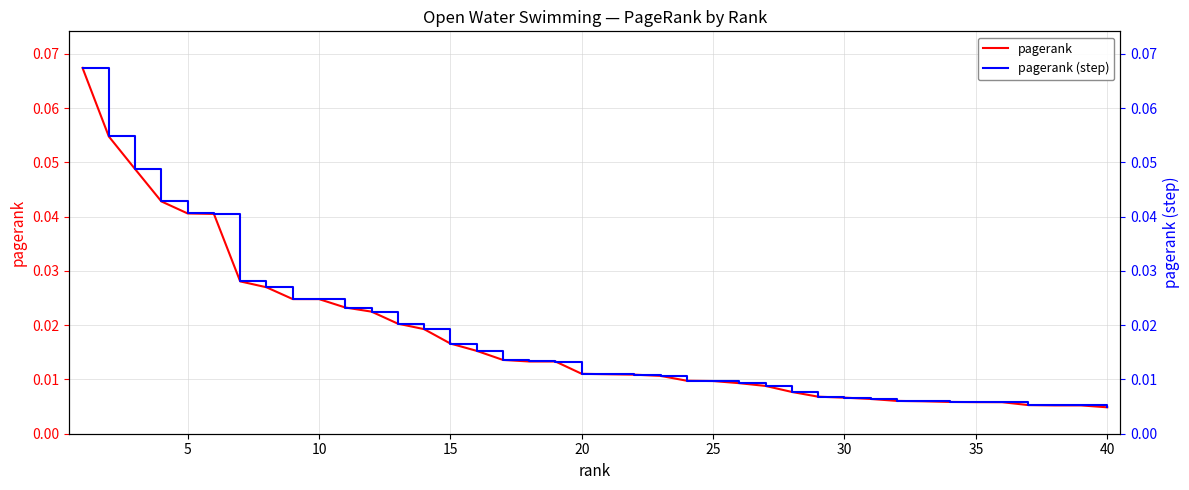

How many series are shown in this chart?

2